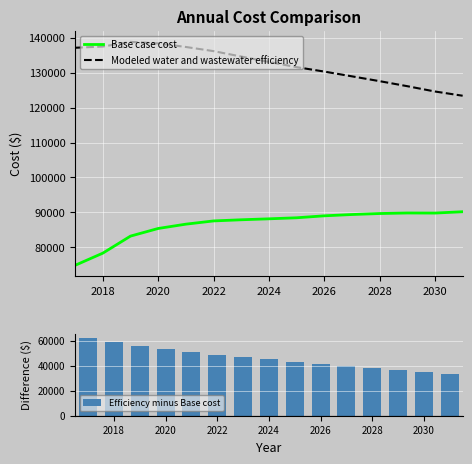

The value of Base case cost at 2026 is 20257.9. True or false?

False